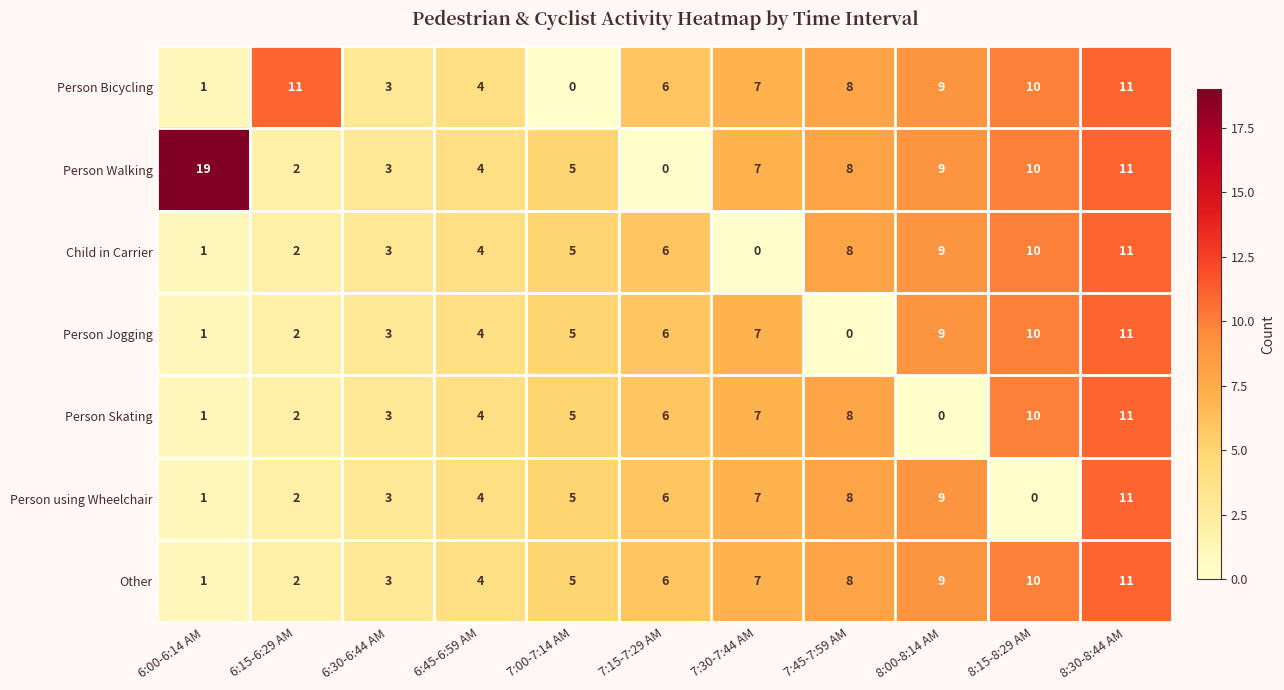

At which label is Other closest to 6?

7:15-7:29 AM